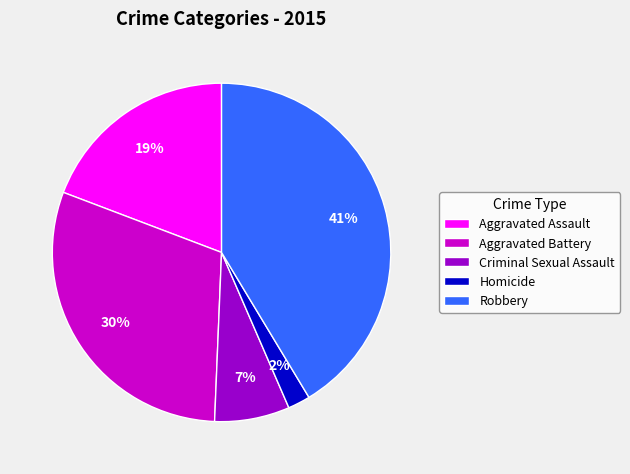

True or false: Aggravated Battery accounts for 20% of the total.

False